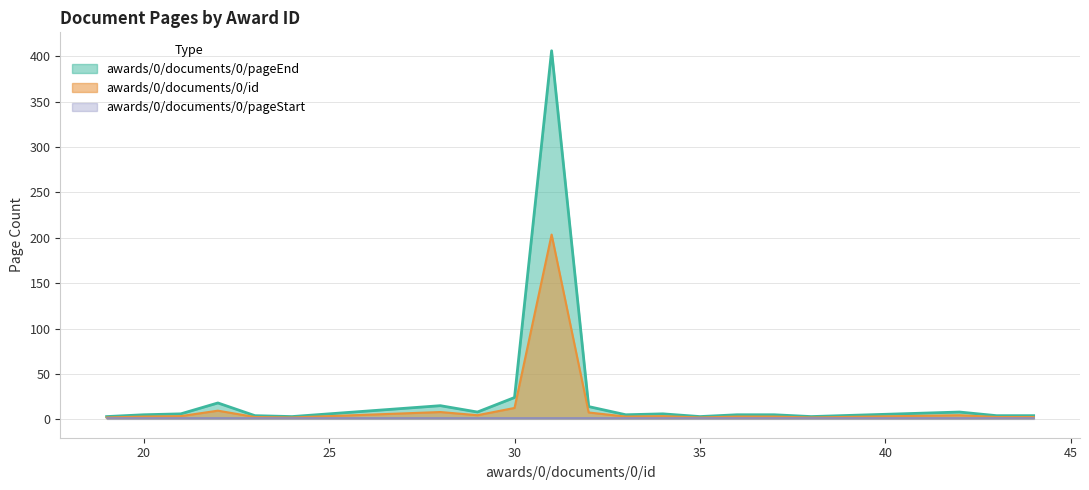

Which series has the largest total across all categories?

awards/0/documents/0/pageEnd_line